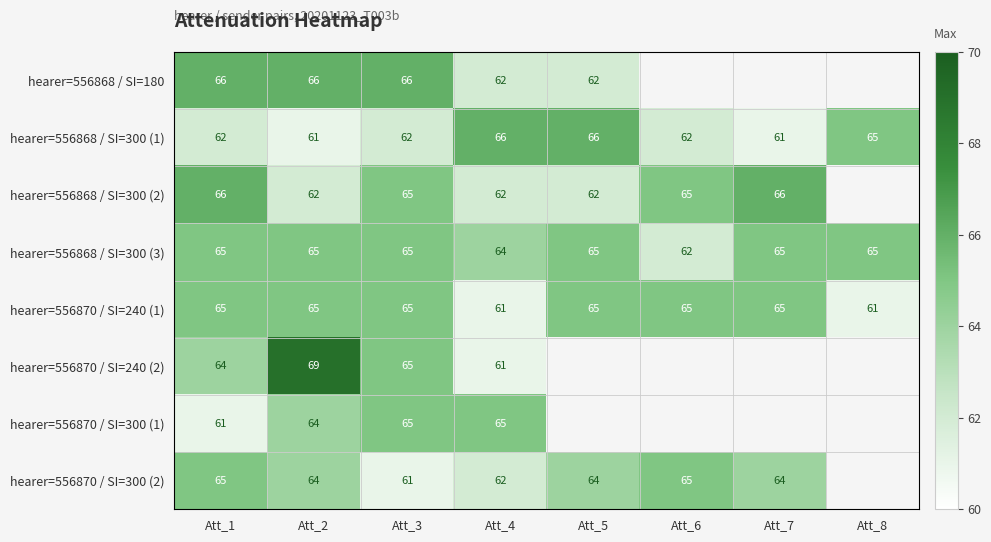

Is the value of hearer=556870 / SI=240 (2) at Att_4 greater than the value of hearer=556868 / SI=180 at Att_2?

No